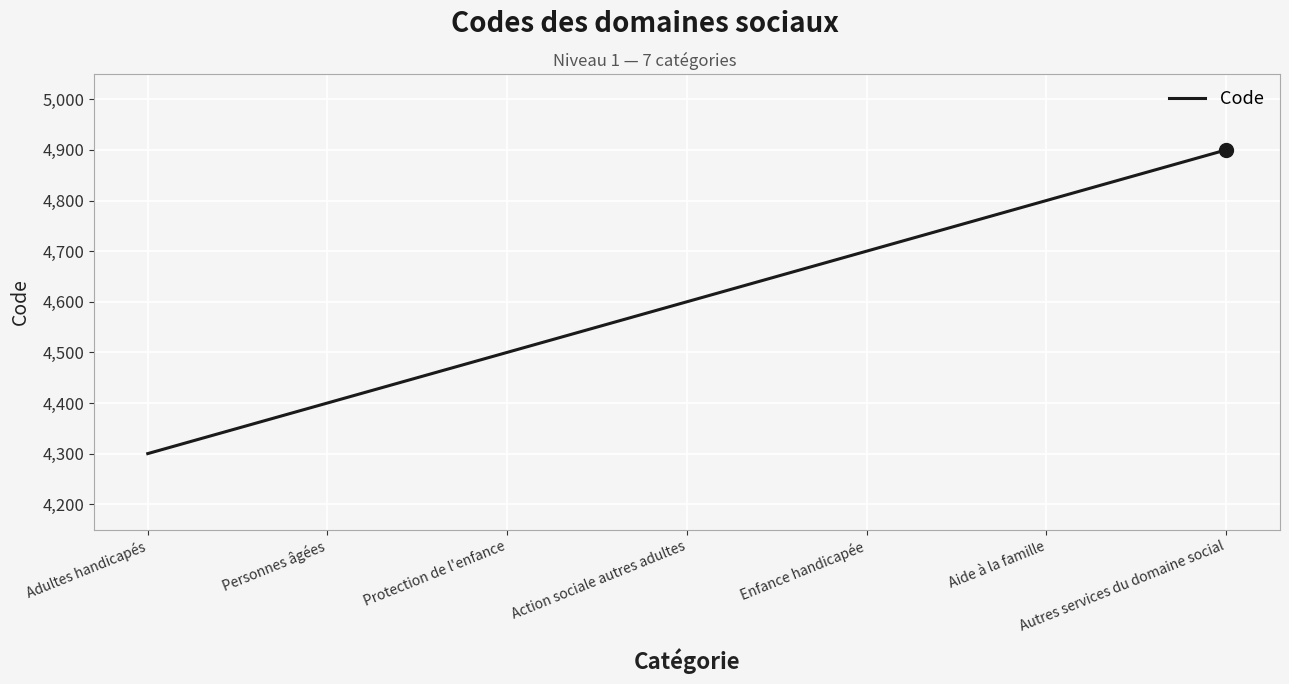

What is the approximate value at Autres services du domaine social, to the nearest 50?

4900